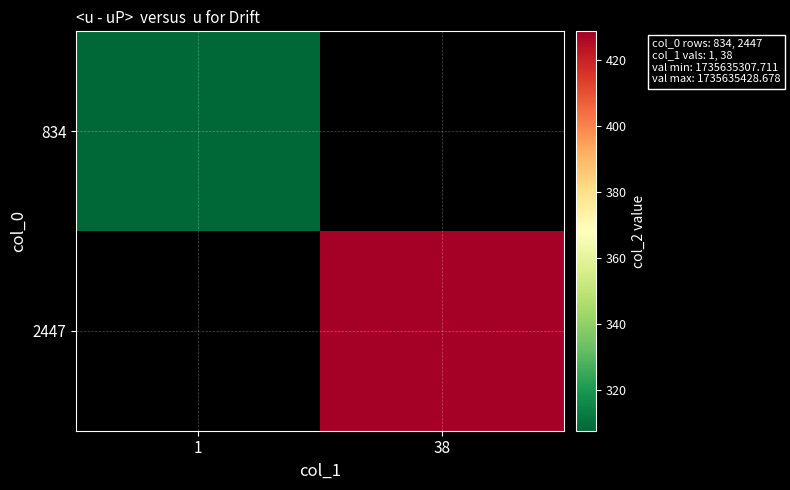

List the series in order of their overall mean, lowest first.

834, 2447